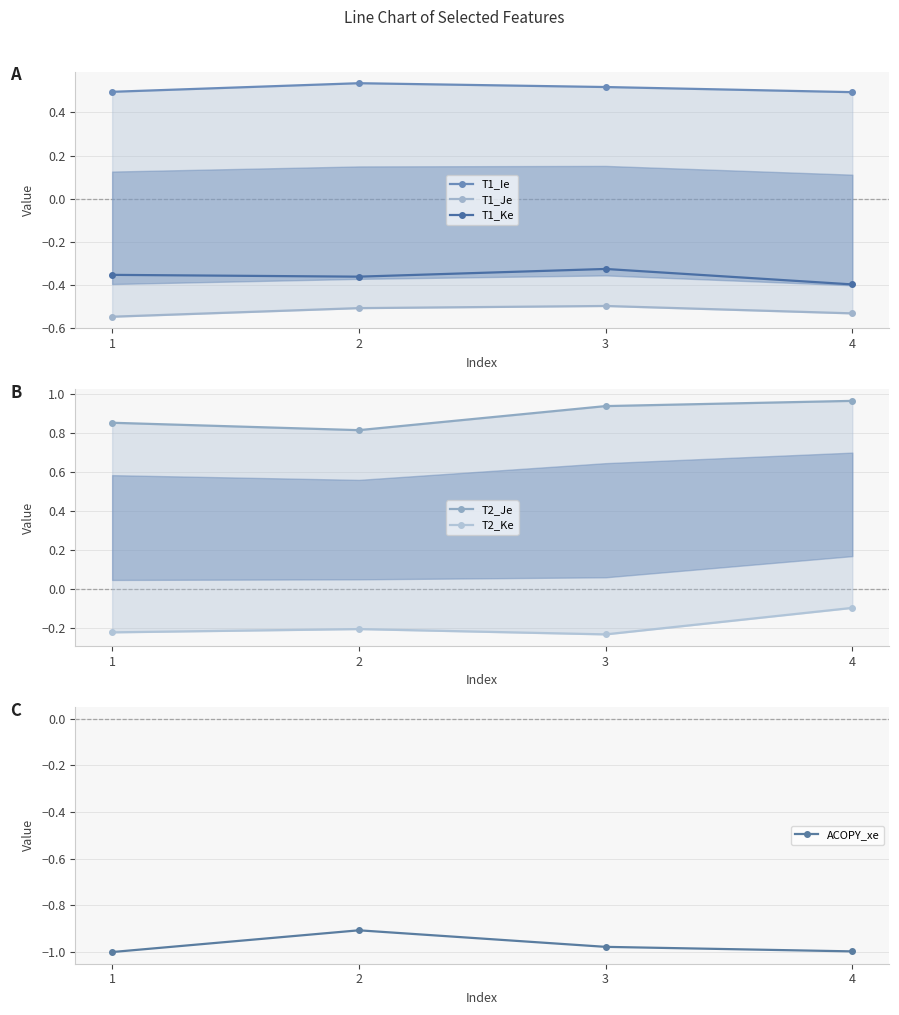

What is the minimum value shown in the chart?

-1.0